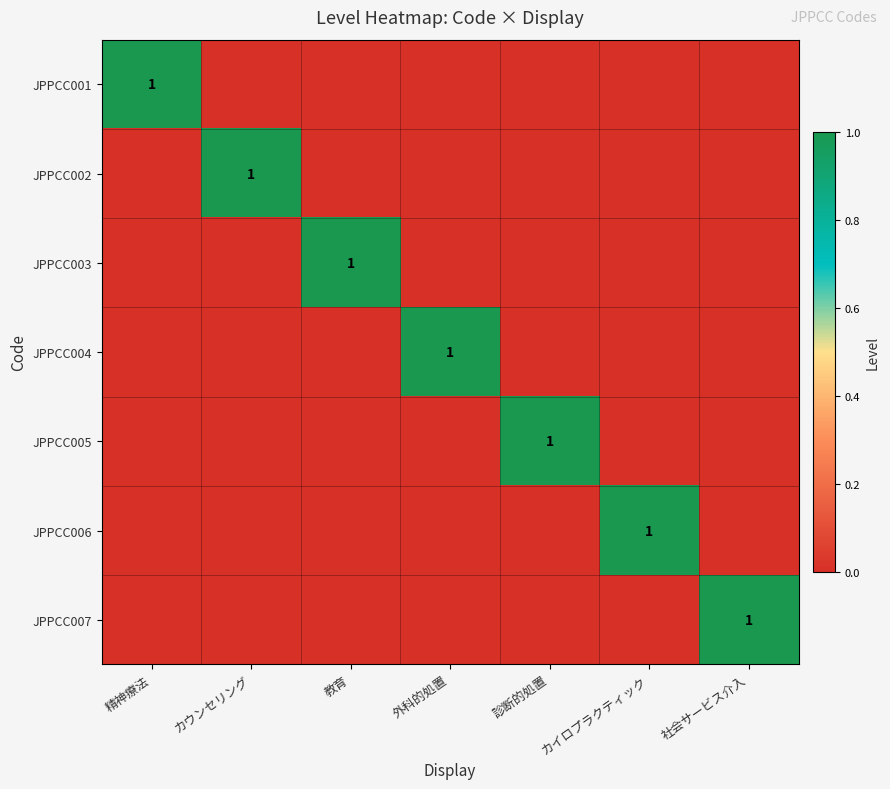

How many distinct data groups are displayed?

7